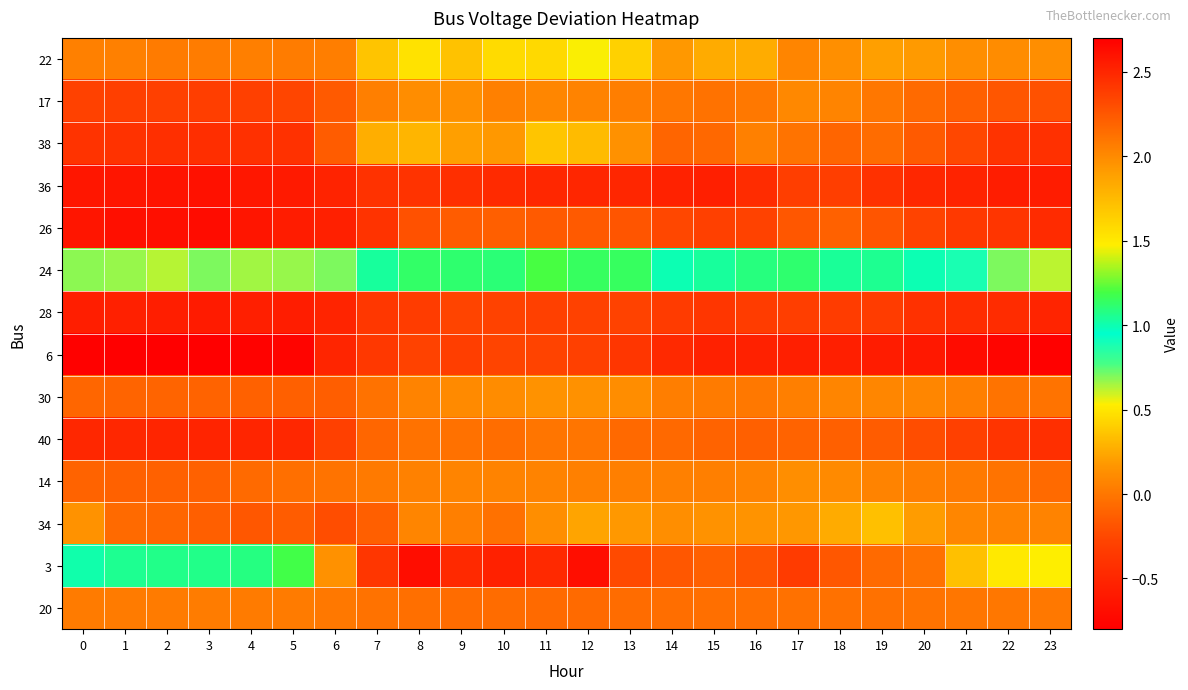

How many series are shown in this chart?

14